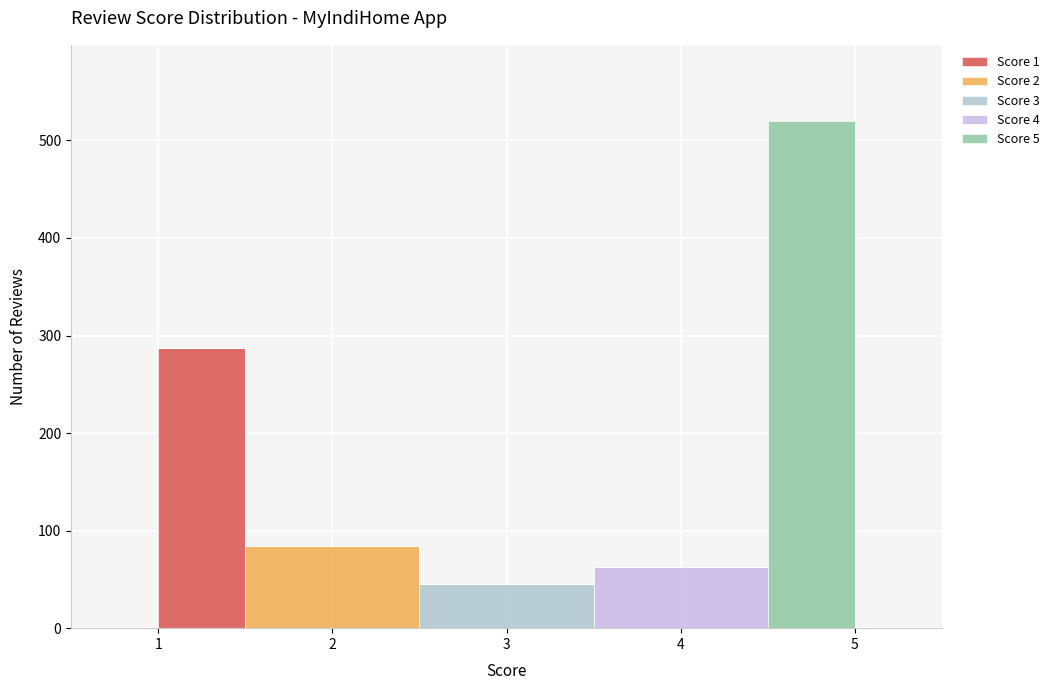

True or false: Score 5 (Positive) and Score 3 intersect in this chart.

False